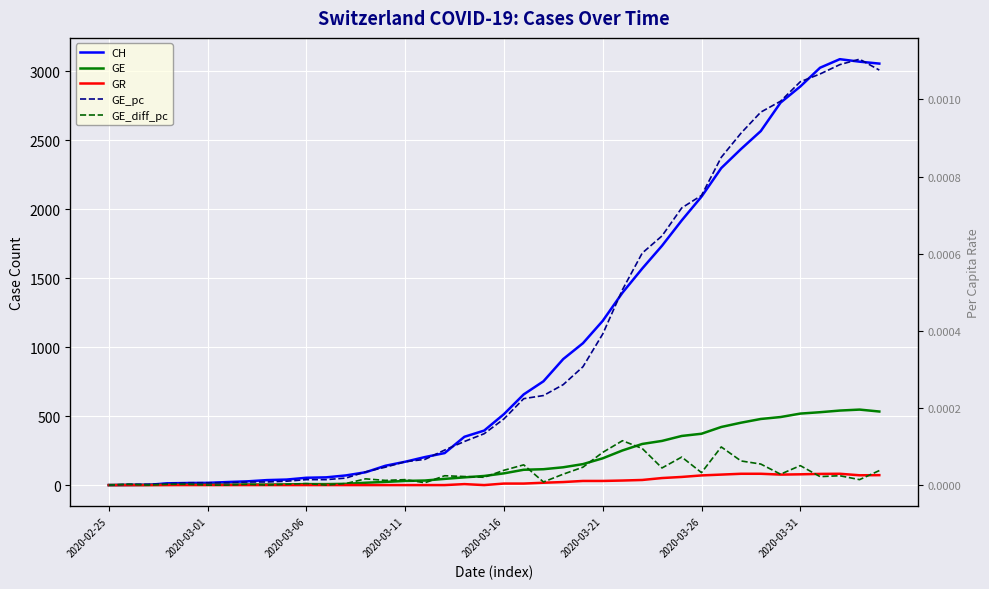

True or false: GE_pc and GE cross at least once.

False